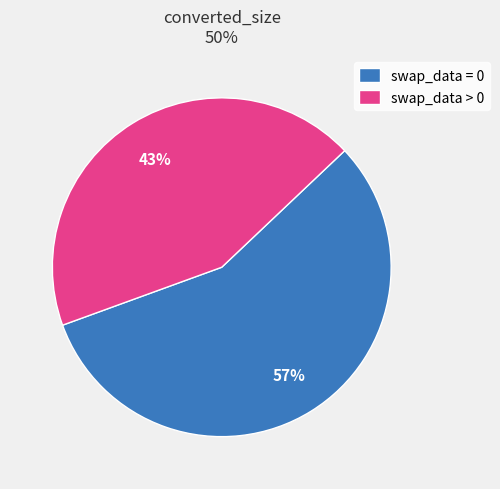

True or false: swap_data = 0 accounts for 64% of the total.

False